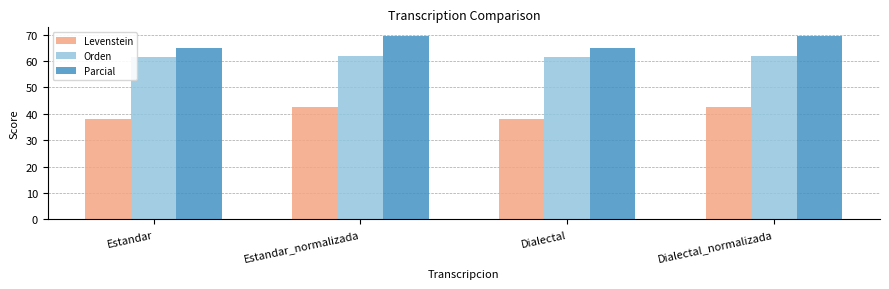

How many bars are there in total?

12